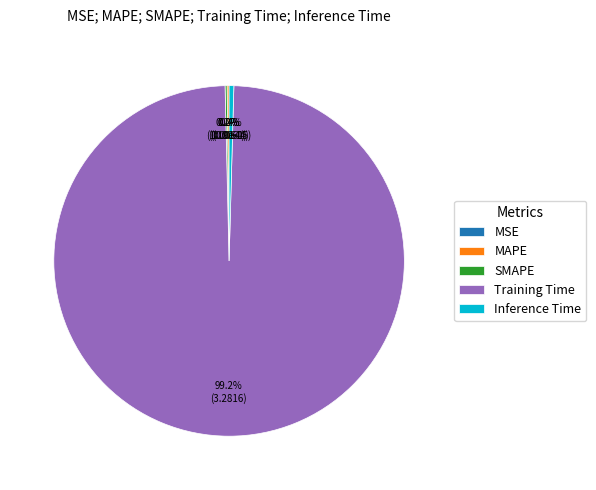

Which slice is the largest?

Training Time